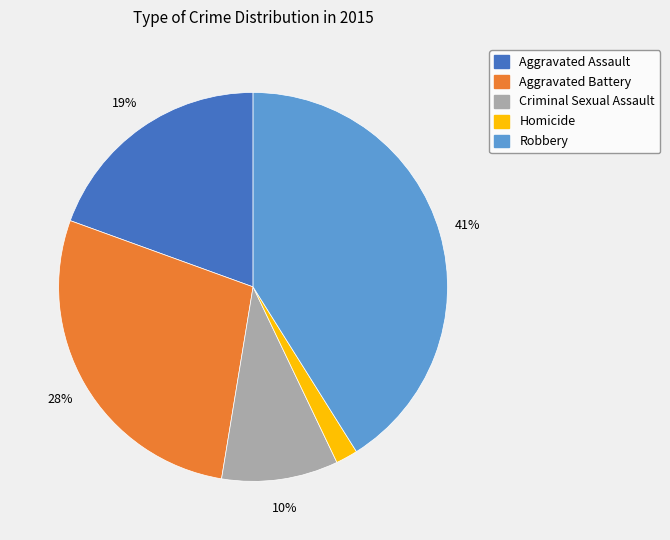

Is there a majority slice in this chart?

No